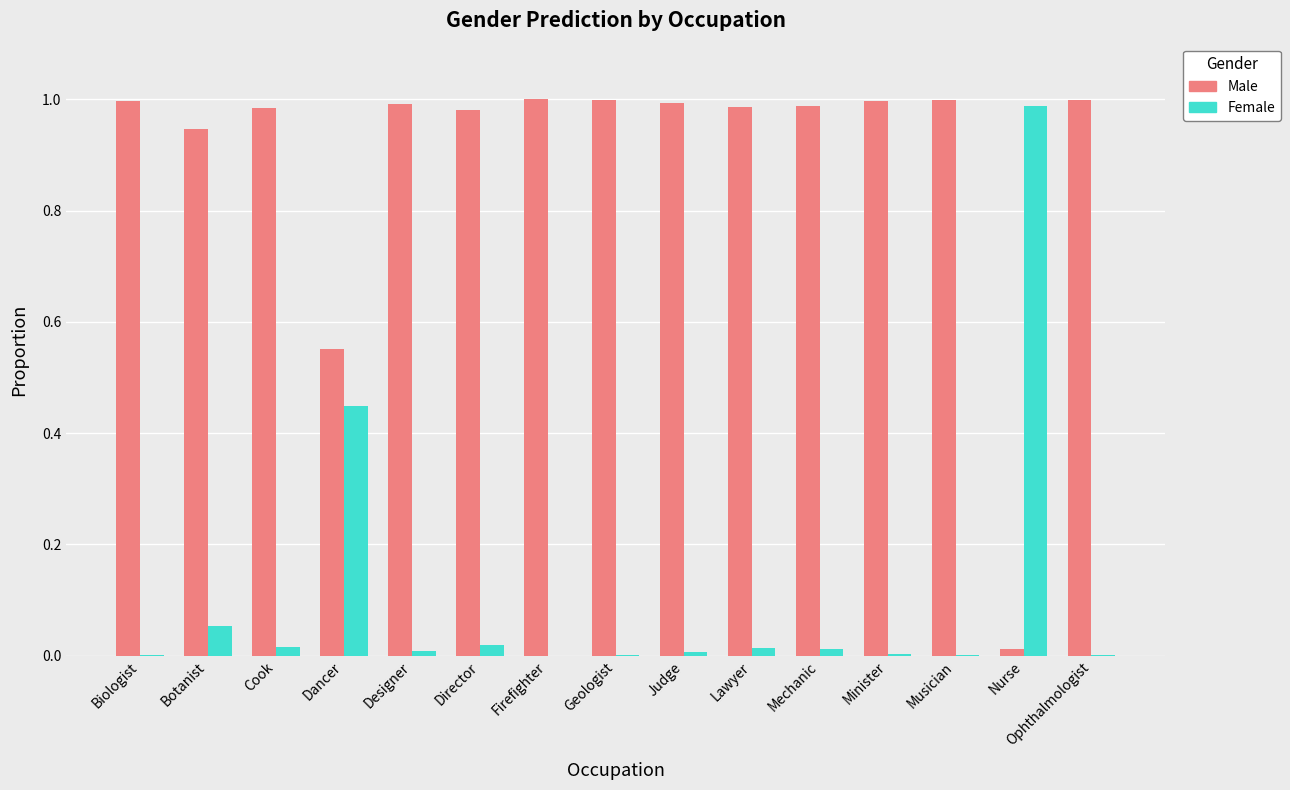

The Female series shows 0.0 at Ophthalmologist. True or false?

True